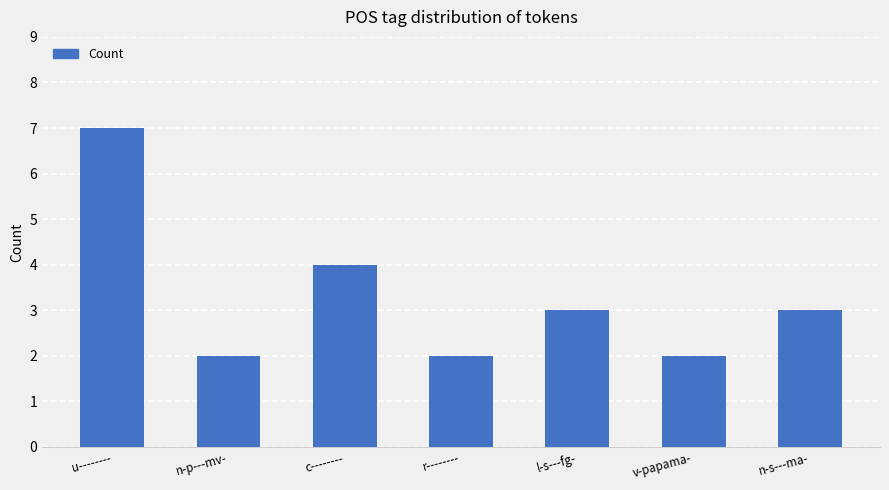

What is the label of the 6th bar from the right?

n-p---mv-